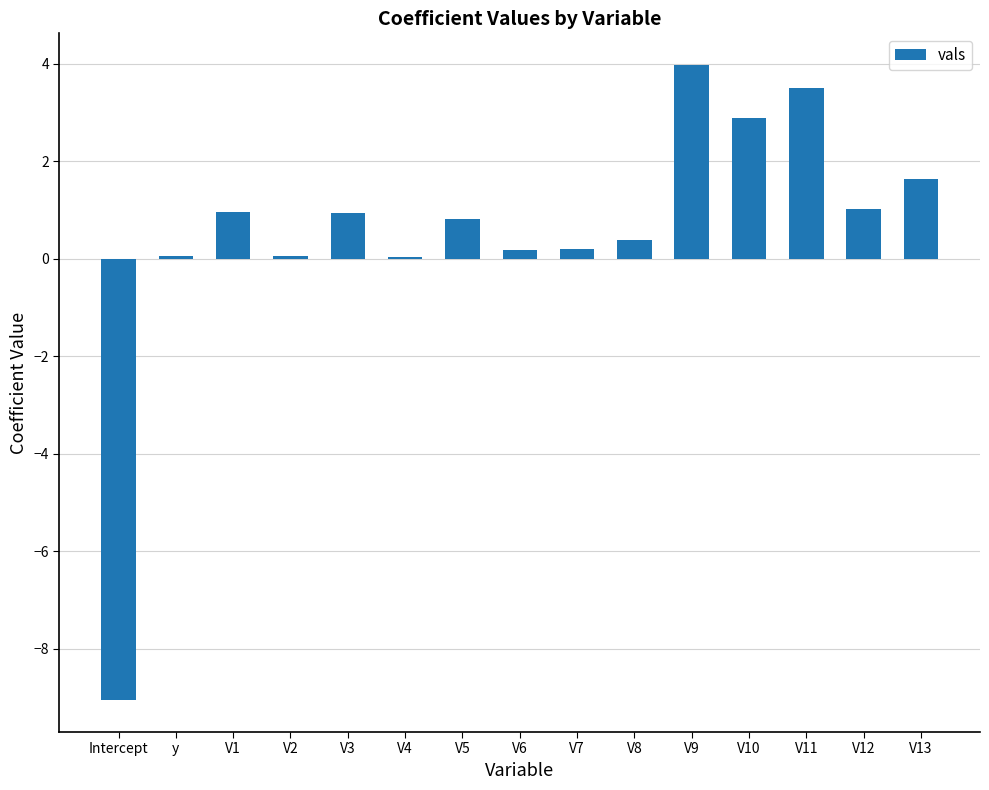

True or false: the data shows 2.8 at V13.

False